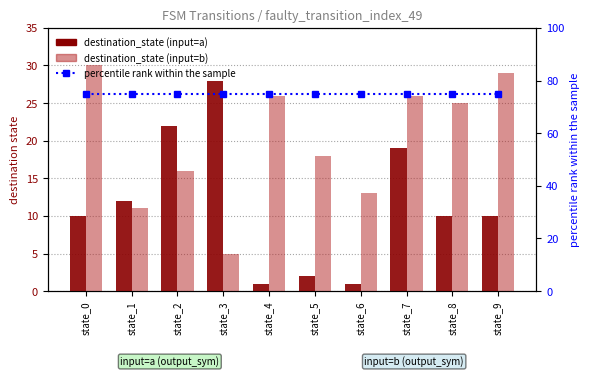

Is it true that destination_state (input=a) equals 19 at state_7?

True